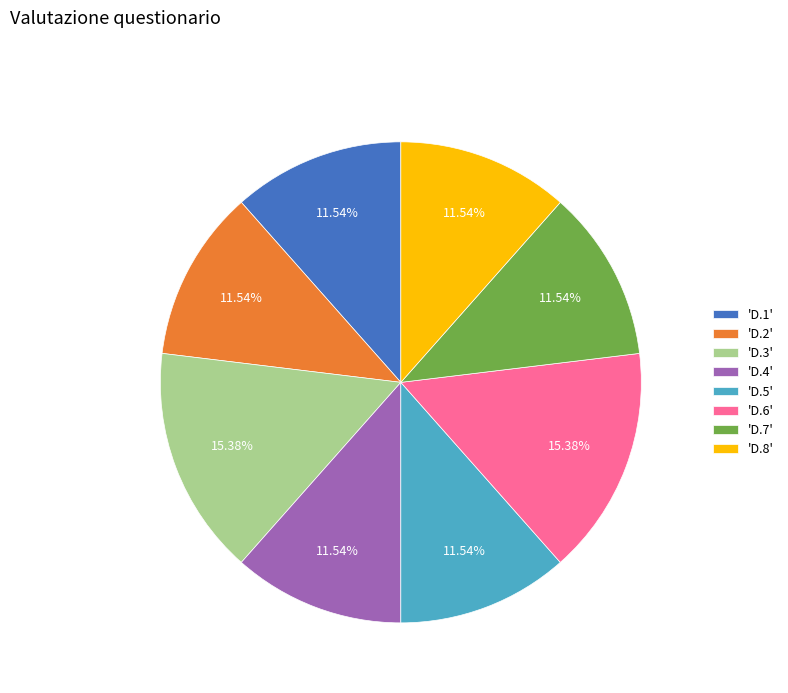

Is 'D.4' the majority of the pie?

No